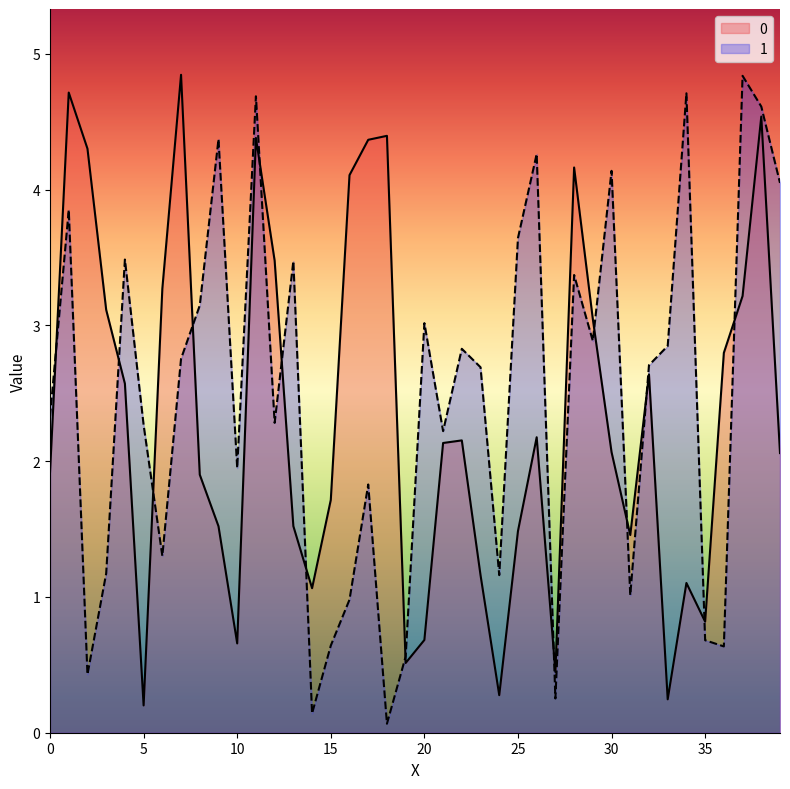

After their last crossing, which series has the higher values: 1 or 0?

1